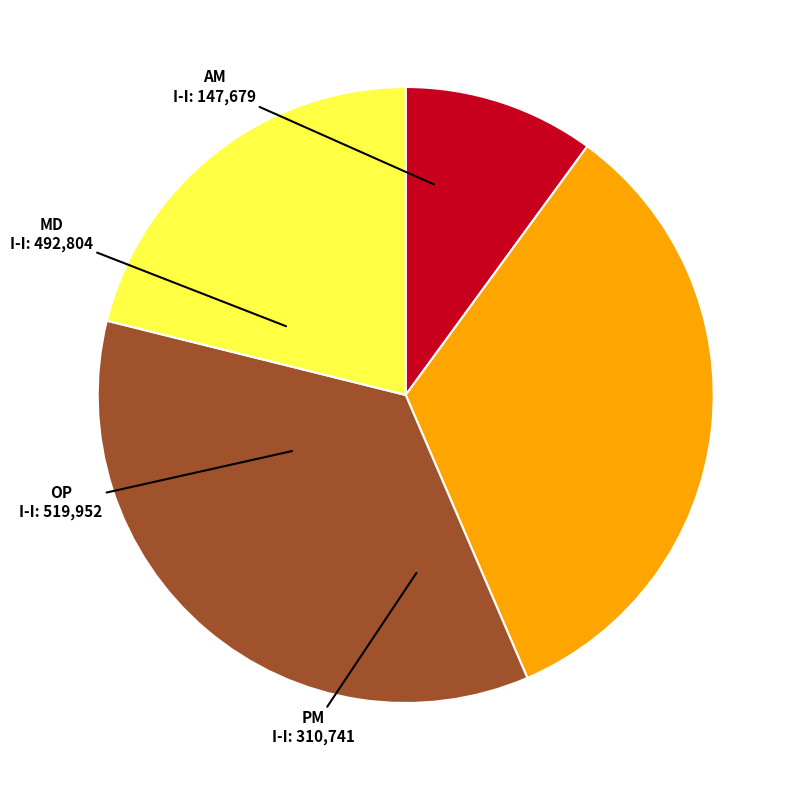

The AM slice represents 10% of the pie. True or false?

True